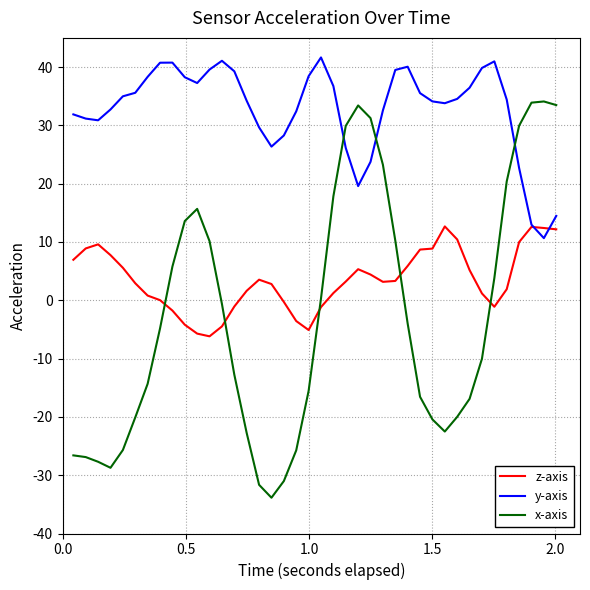

Rank the series by their average value, from highest to lowest.

y-axis, z-axis, x-axis